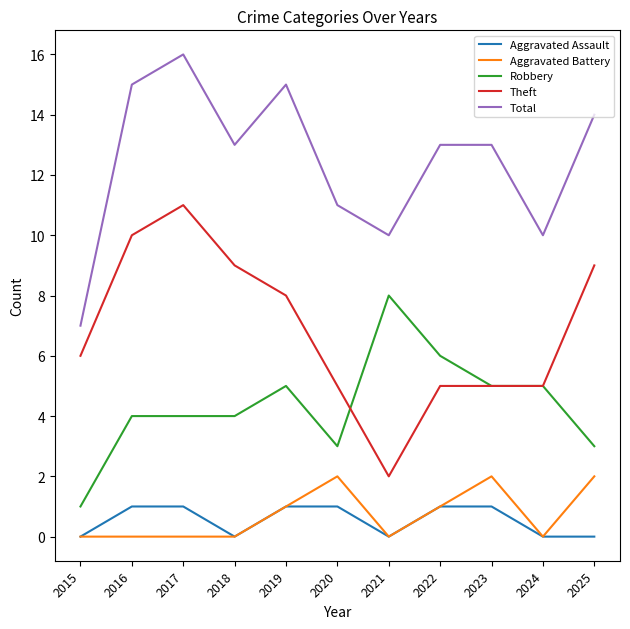

Which category has the lowest value in the Theft series?

2021